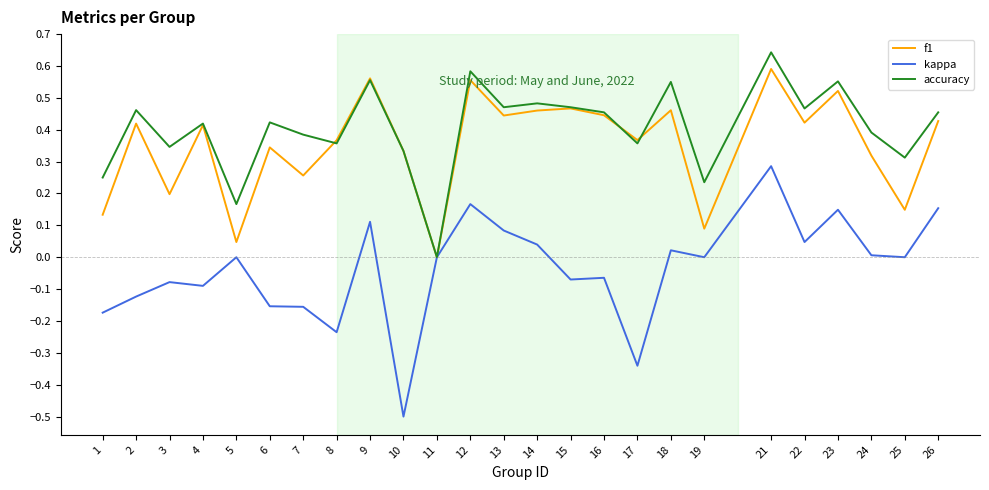

What is the total value across all series at 14?

1.0